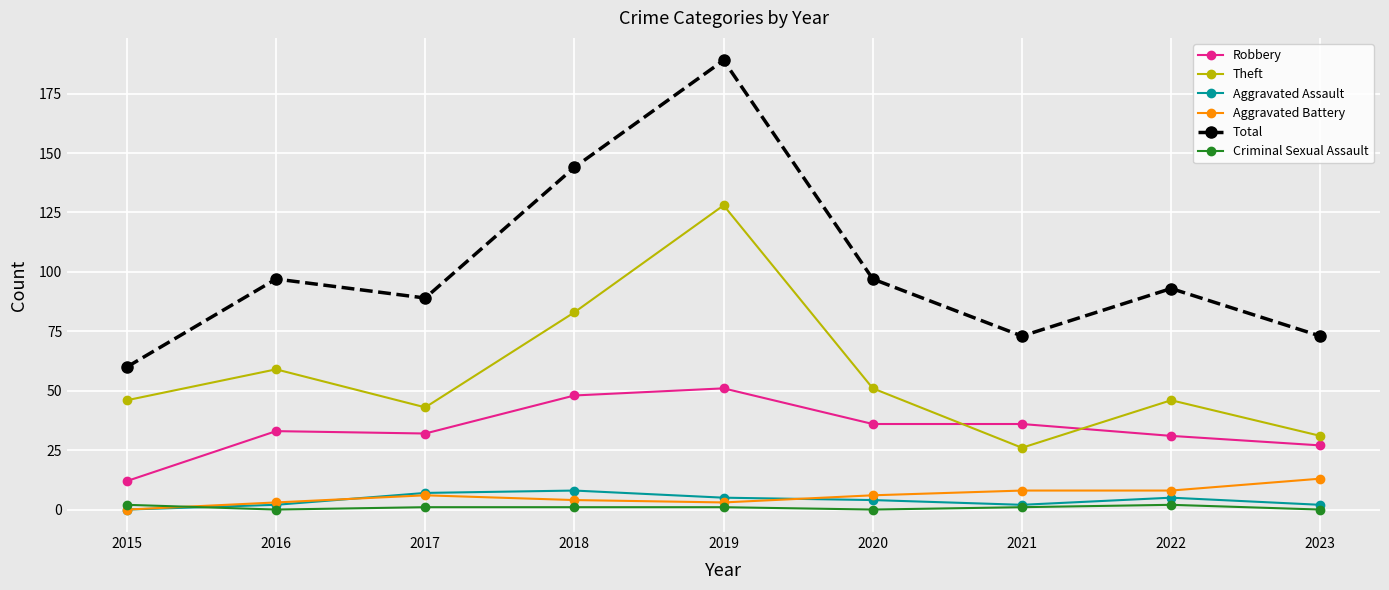

What is the difference between the maximum and minimum values in the Robbery series?

39